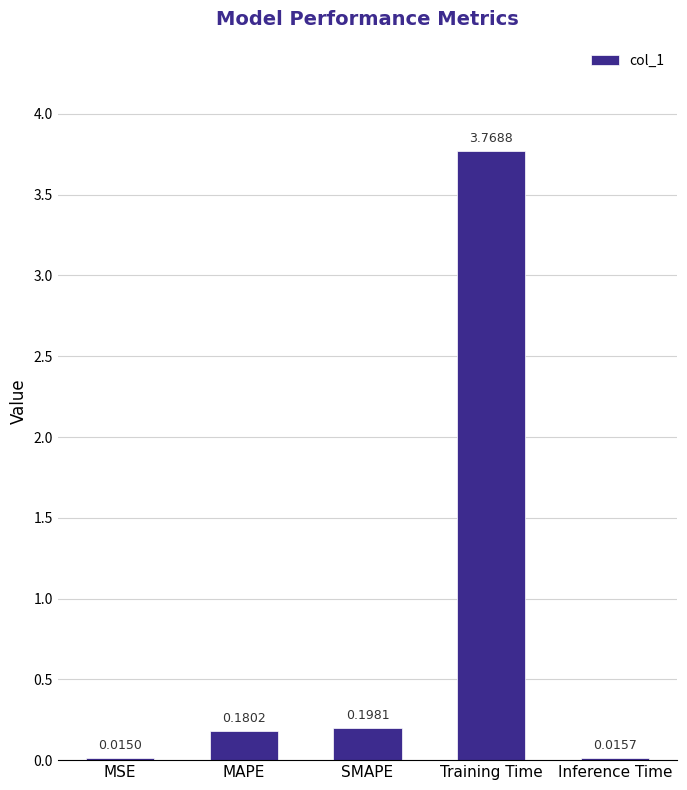

Rank the categories by value from highest to lowest.

Training Time, SMAPE, MAPE, Inference Time, MSE